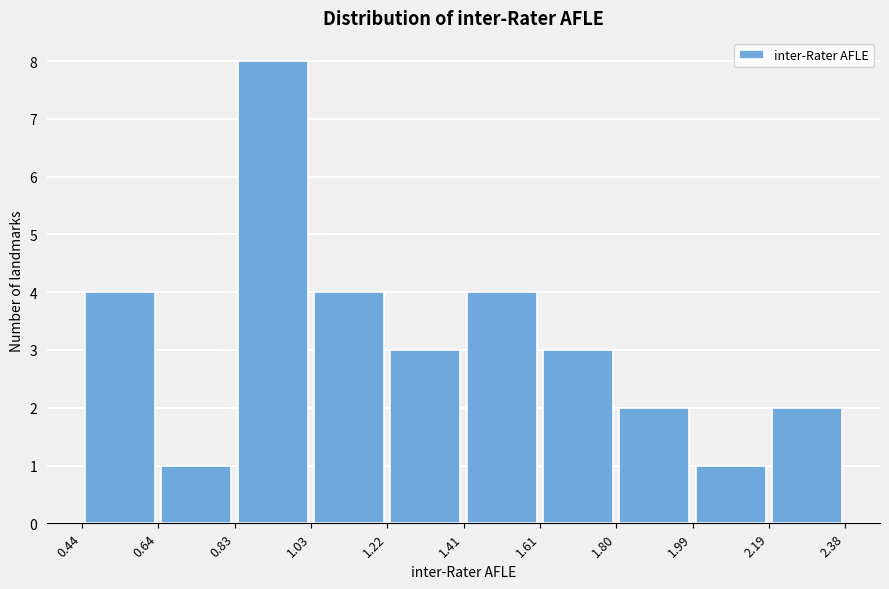

Which range on the x-axis has the tallest bar?

0.83 to 1.03